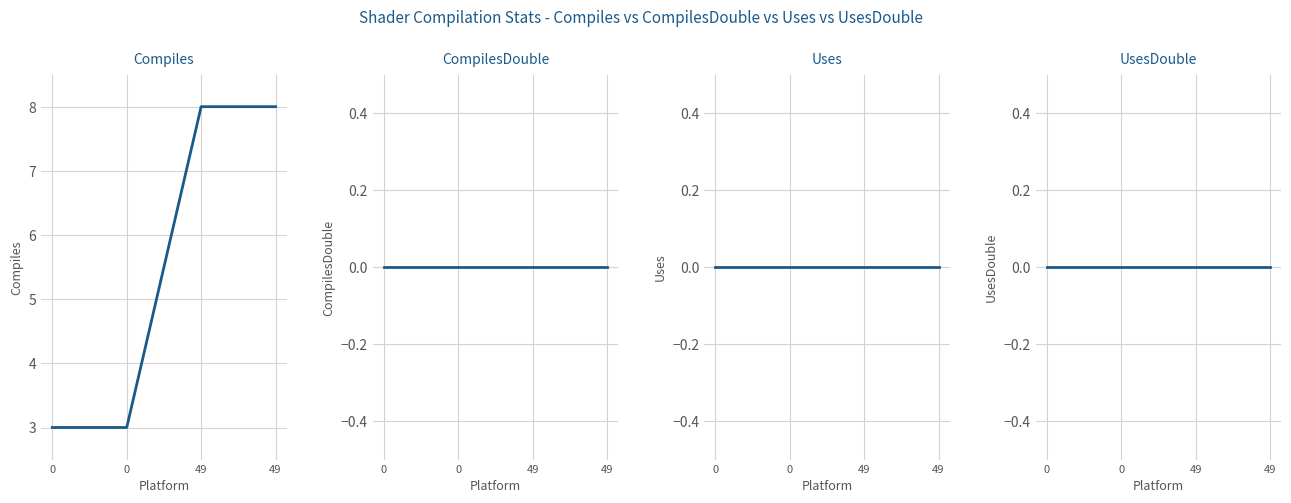

How many lines are shown in the chart?

4